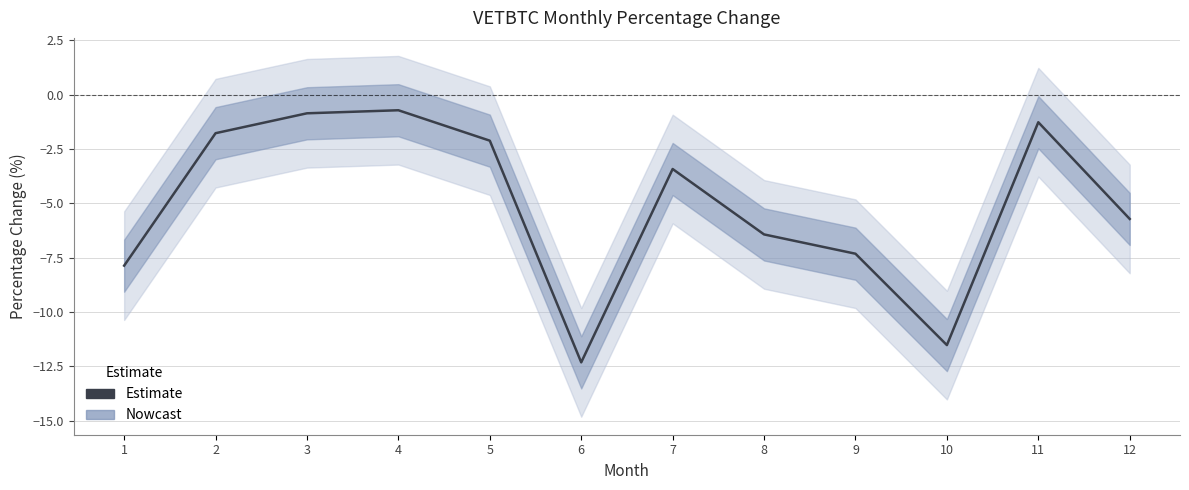

What is the difference between the values at 4 and 11?

0.6